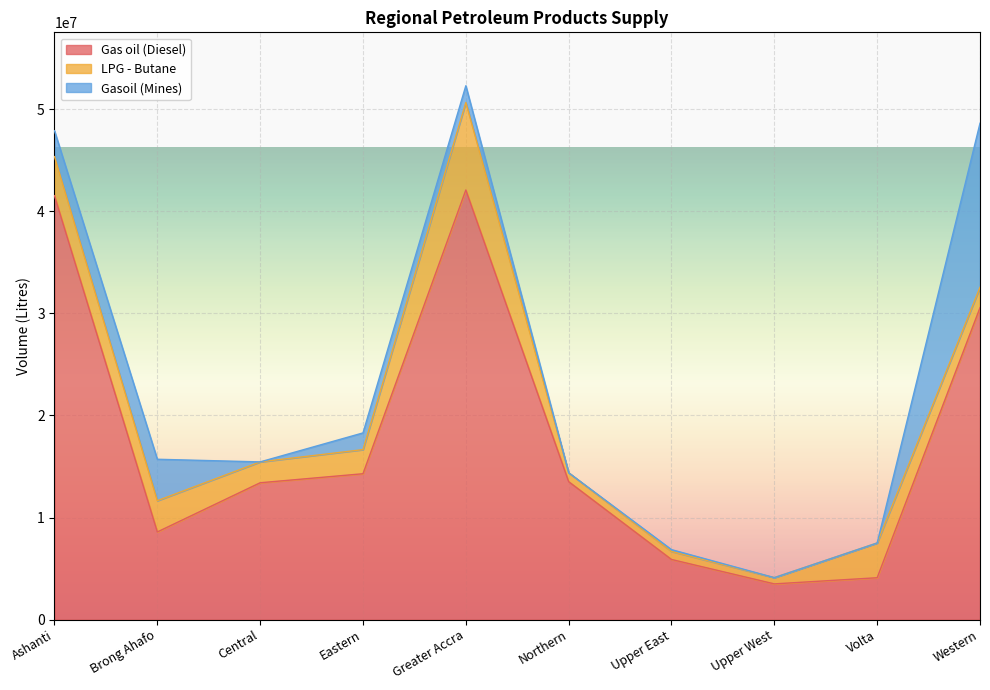

What is the difference between the highest and lowest values at Upper West?

3497500